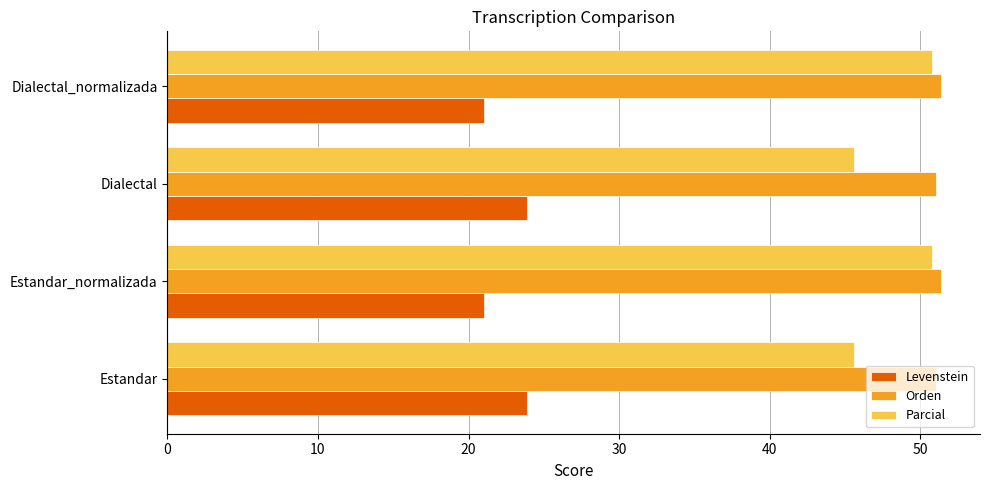

Which series has the largest range (max minus min)?

Parcial